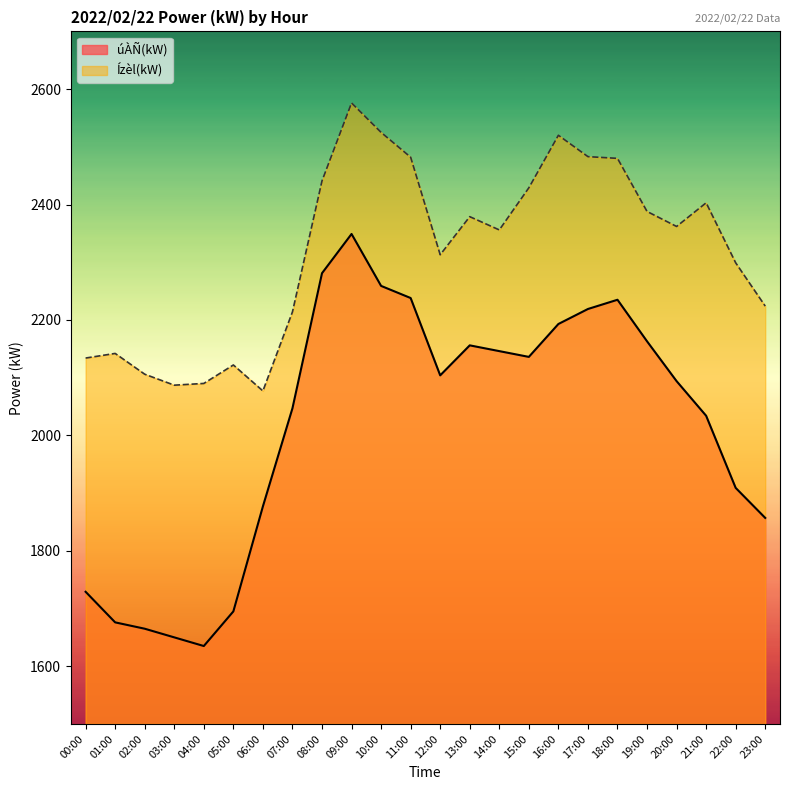

What is the label of the 20th point from the left?

19:00